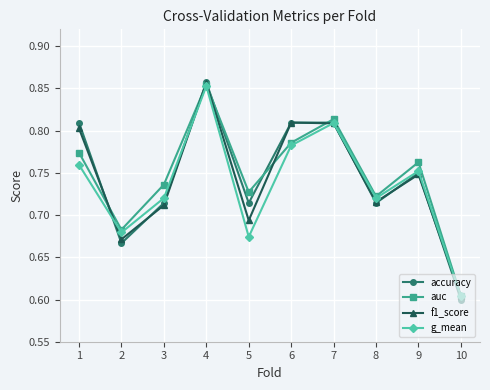

Where is accuracy nearest to the value 0?

10